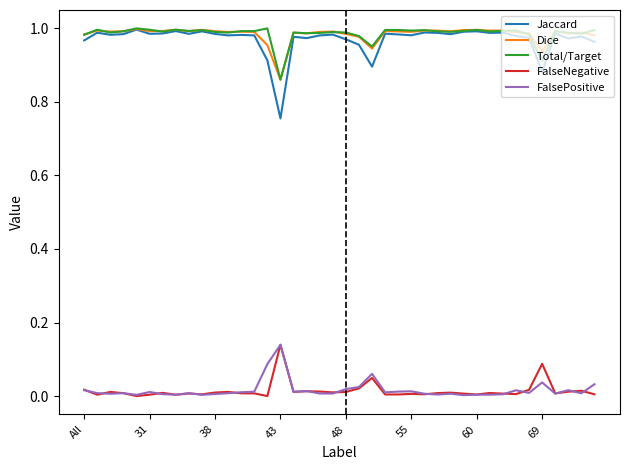

Which series has the largest range (max minus min)?

Jaccard